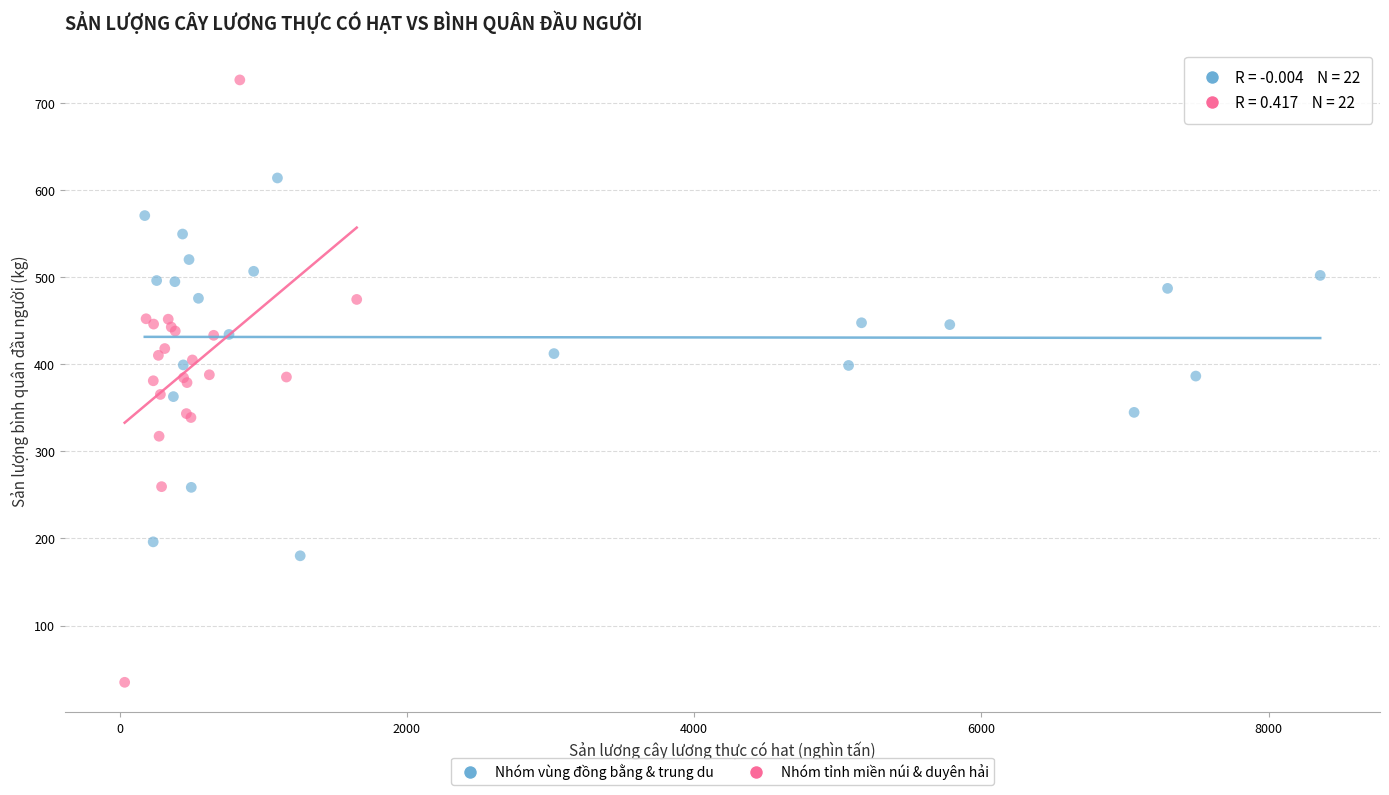

Which series contains the highest Y value?

Nhóm tỉnh miền núi & duyên hải